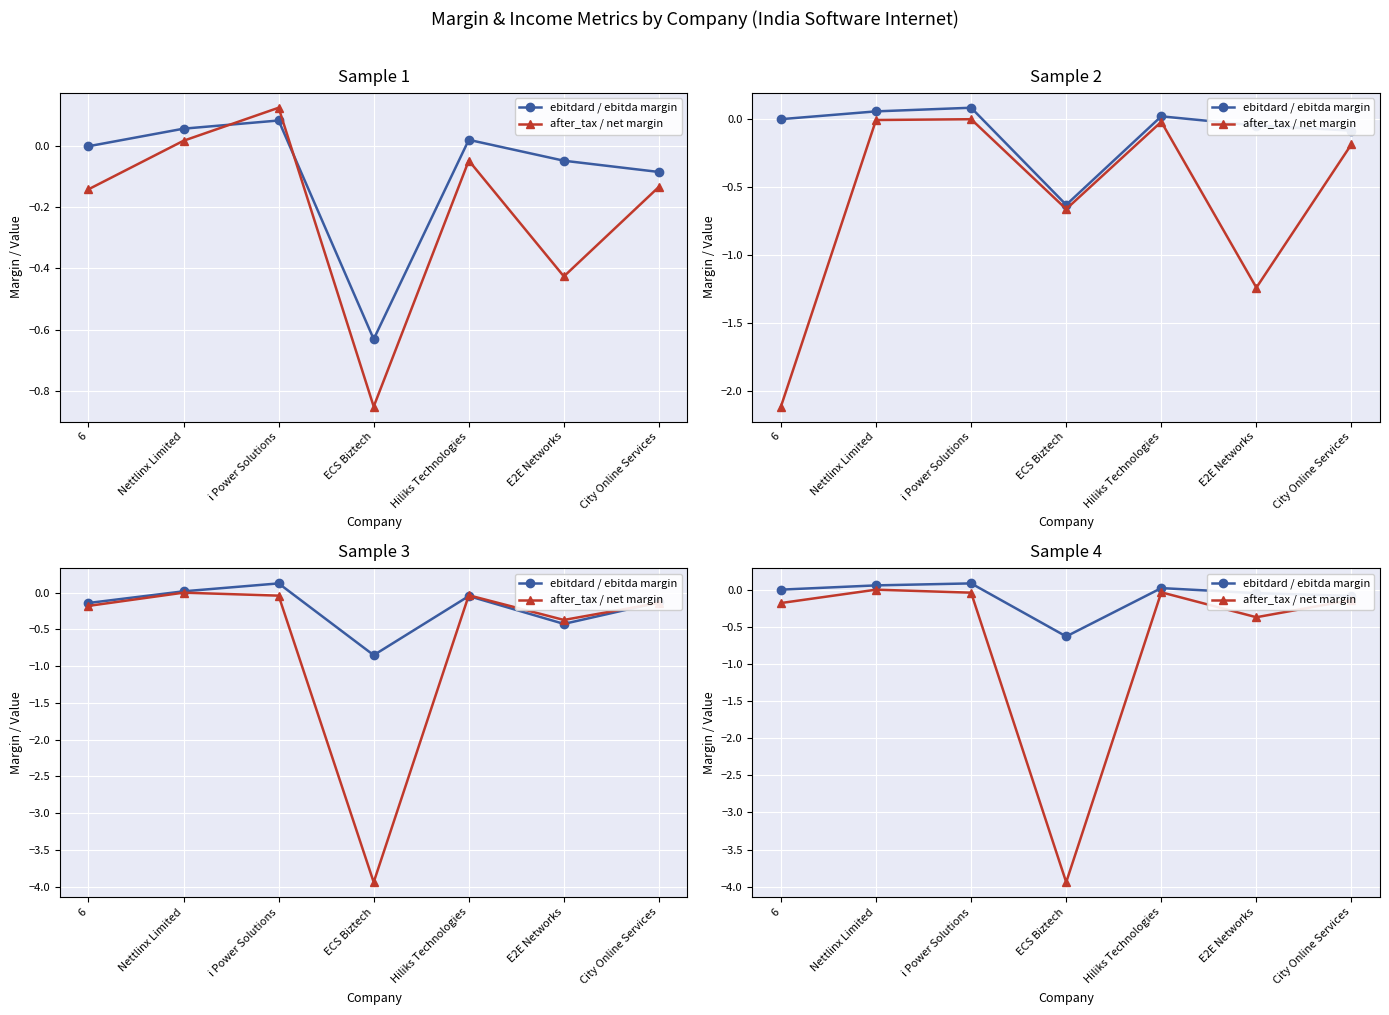

What is the maximum value shown in the chart?

0.1